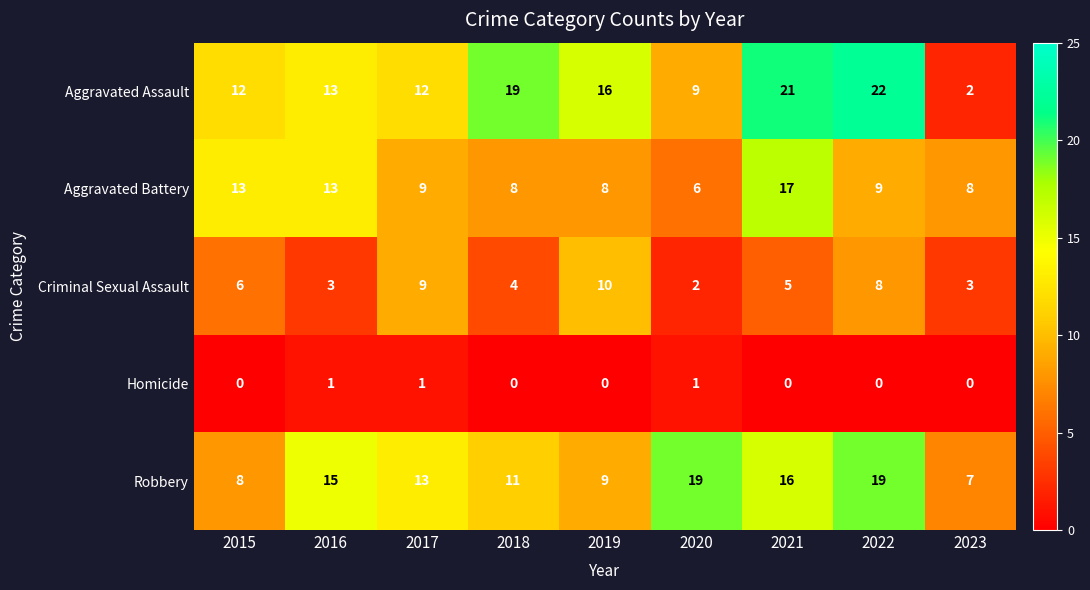

Rank the series at 2022 from highest to lowest value.

Aggravated Assault, Robbery, Aggravated Battery, Criminal Sexual Assault, Homicide